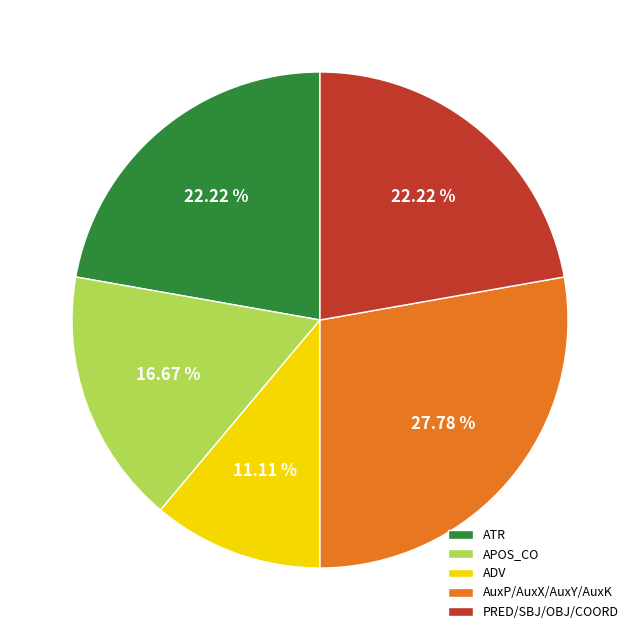

Does any single category account for the majority?

No